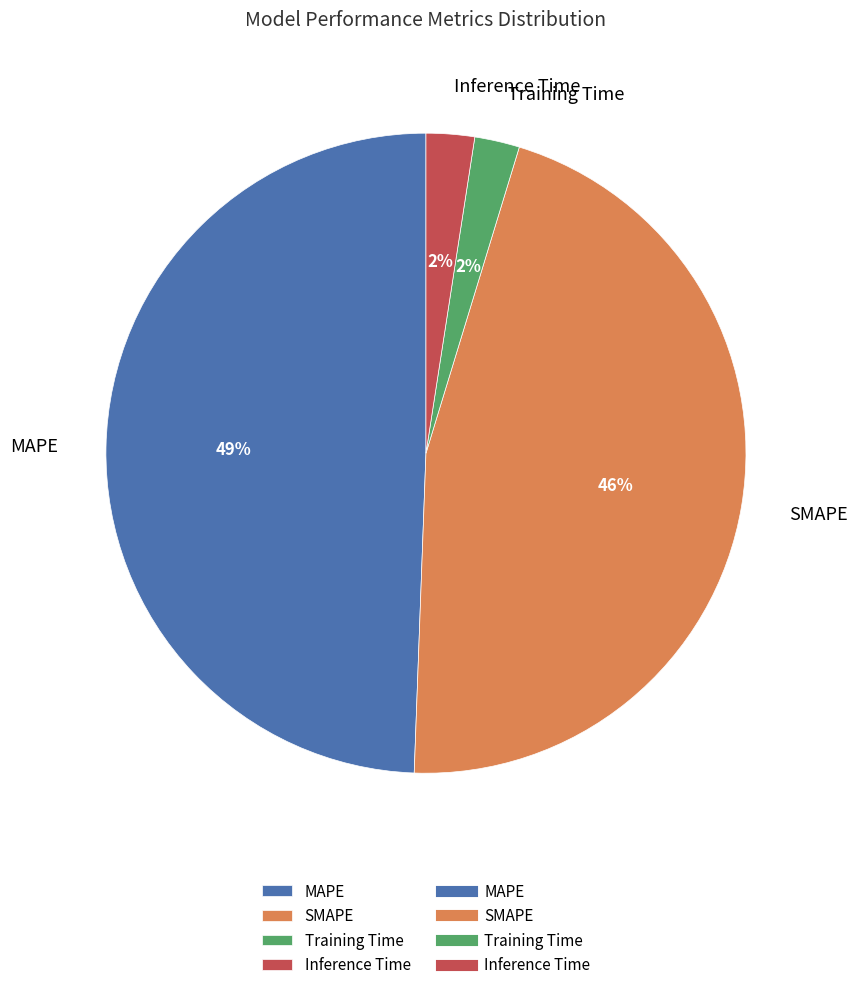

Which has a higher value, Training Time or SMAPE?

SMAPE